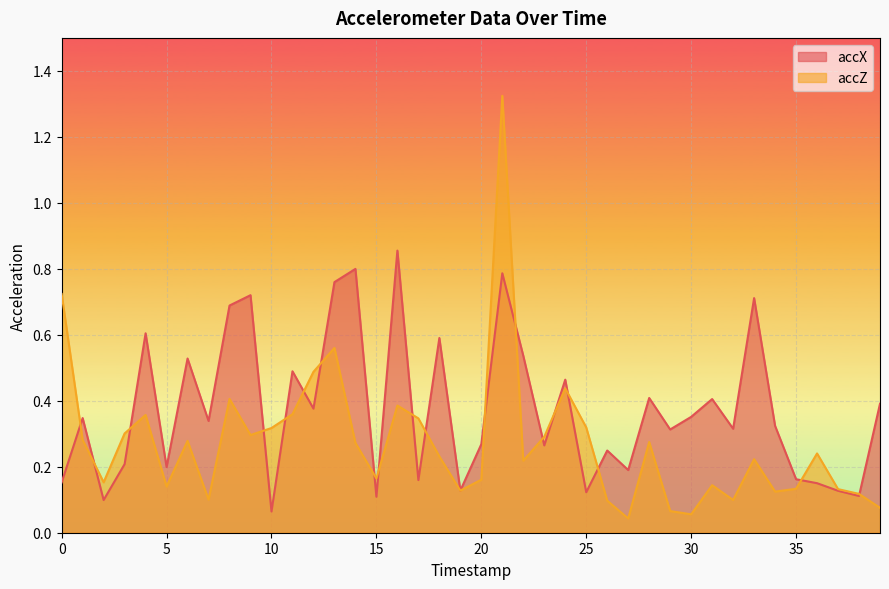

Where is accZ nearest to the value 0?

27